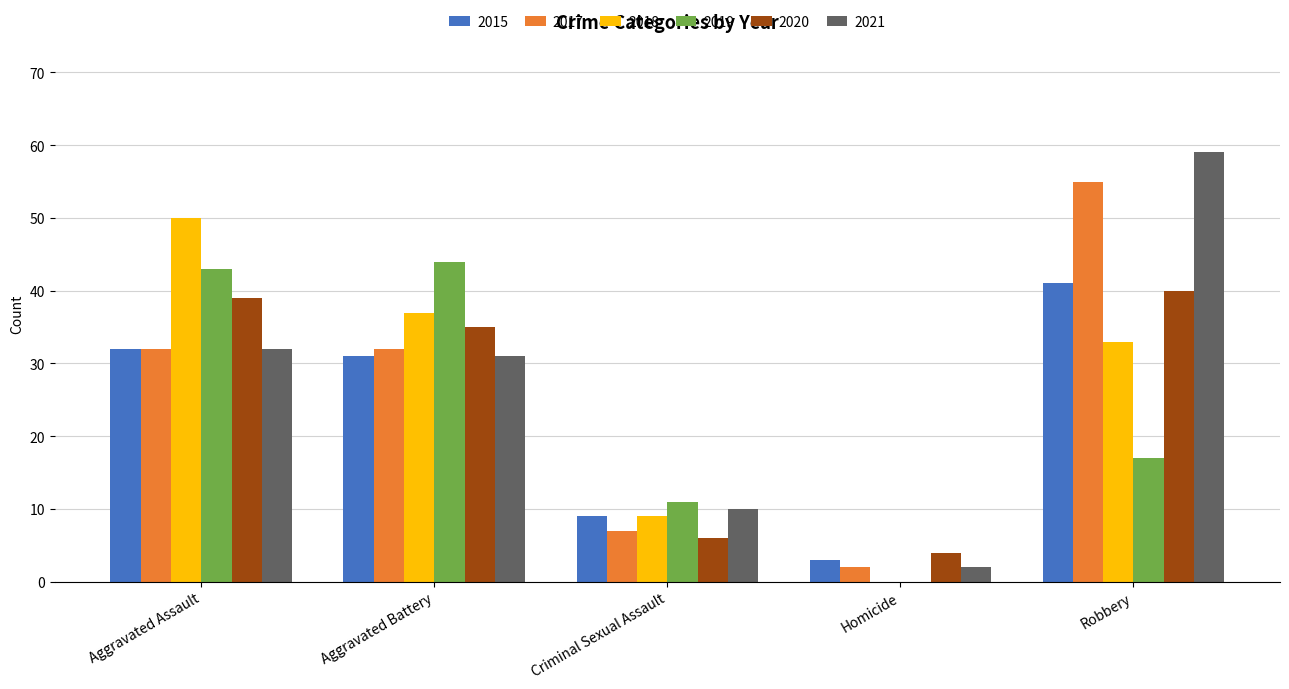

Which series has the largest total across all categories?

2021